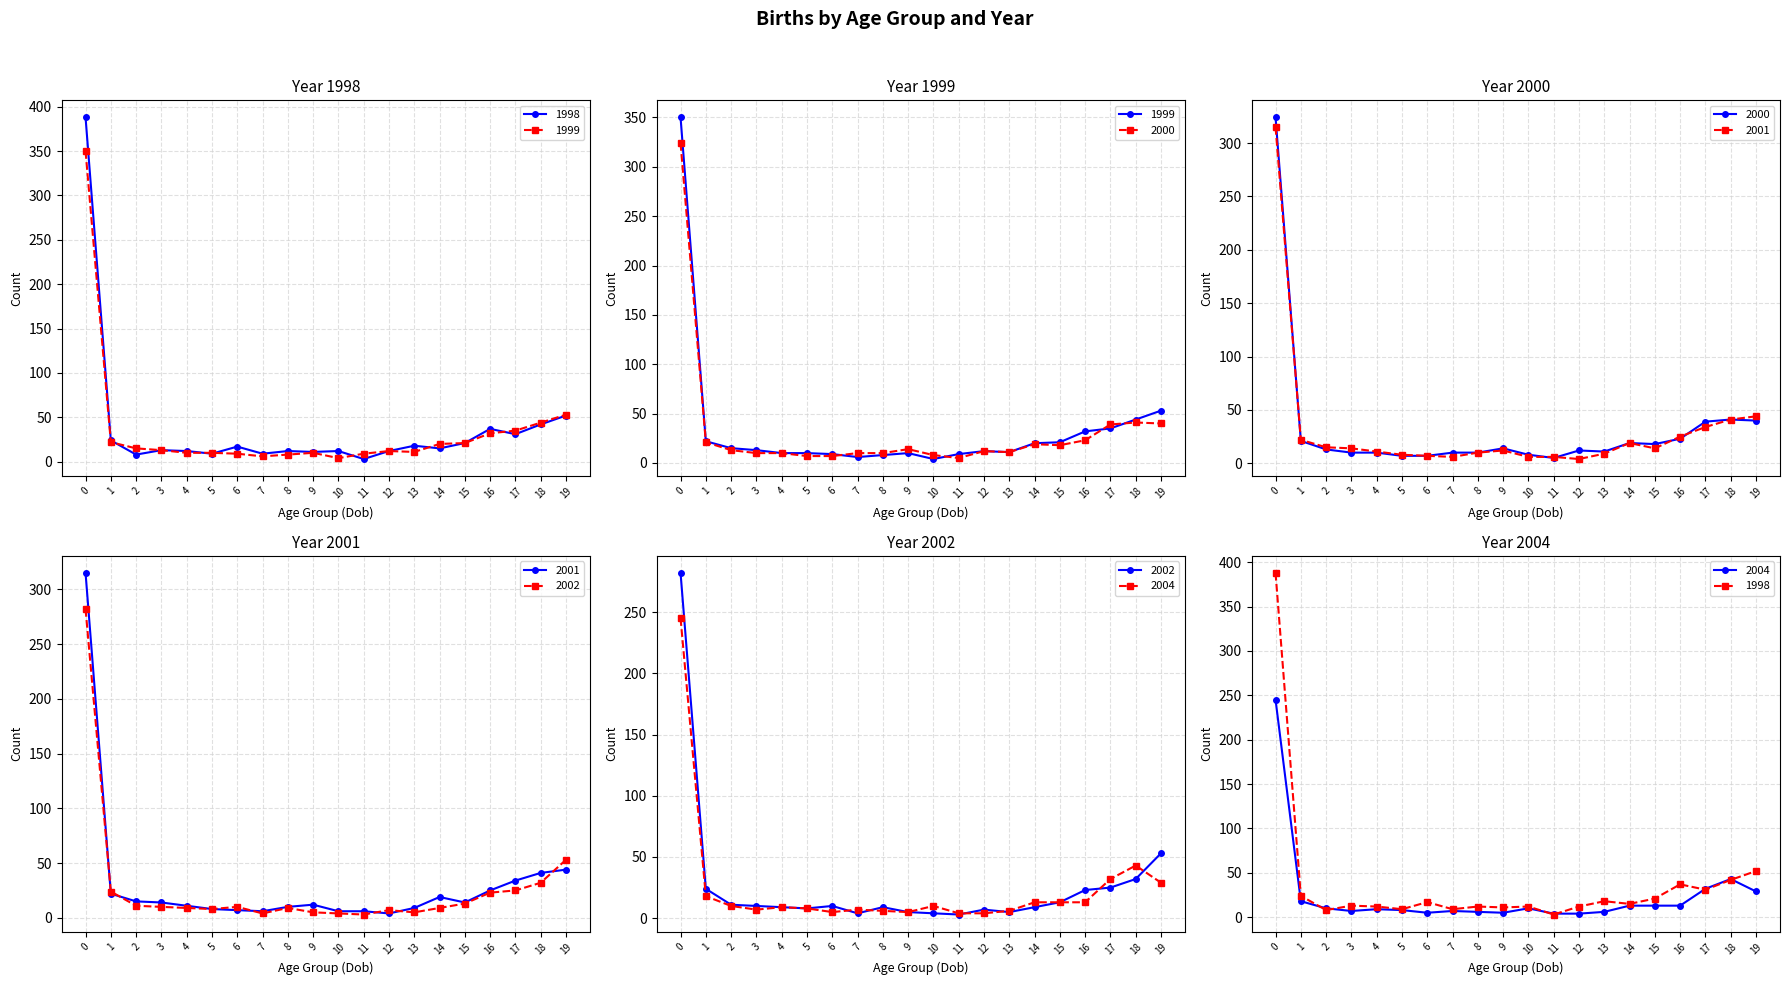

Reading left to right, extract all data points from this chart.

1998: 0=388	1=24	2=8	3=13	4=12	5=9	6=17	7=9	8=12	9=11	10=12	11=3	12=12	13=18	14=15	15=21	16=37	17=31	18=42	19=52
1999: 0=350	1=22	2=15	3=13	4=10	5=10	6=9	7=6	8=8	9=10	10=4	11=9	12=12	13=11	14=20	15=21	16=32	17=35	18=44	19=53
2000: 0=324	1=21	2=13	3=10	4=10	5=7	6=7	7=10	8=10	9=14	10=8	11=5	12=12	13=11	14=19	15=18	16=23	17=39	18=41	19=40
2001: 0=315	1=22	2=15	3=14	4=11	5=8	6=7	7=6	8=10	9=12	10=6	11=6	12=4	13=9	14=19	15=14	16=25	17=34	18=41	19=44
2002: 0=282	1=24	2=11	3=10	4=9	5=8	6=10	7=4	8=9	9=5	10=4	11=3	12=7	13=5	14=9	15=13	16=23	17=25	18=32	19=53
2004: 0=245	1=18	2=10	3=7	4=9	5=8	6=5	7=7	8=6	9=5	10=10	11=4	12=4	13=6	14=13	15=13	16=13	17=32	18=43	19=29